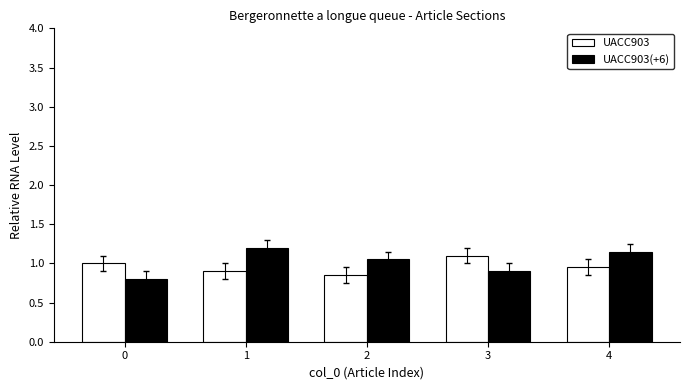

Which series has the largest total across all categories?

UACC903(+6)